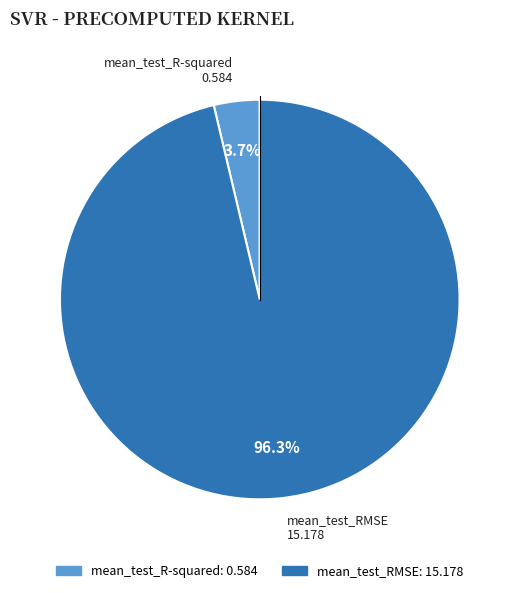

What percentage is the mean_test_RMSE slice, to the nearest percent?

96%